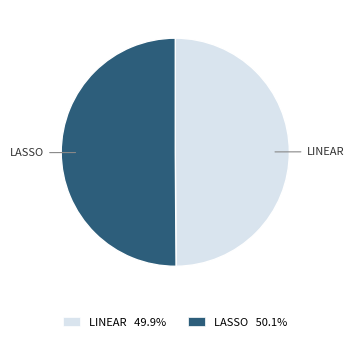

How many slices are in this pie chart?

2